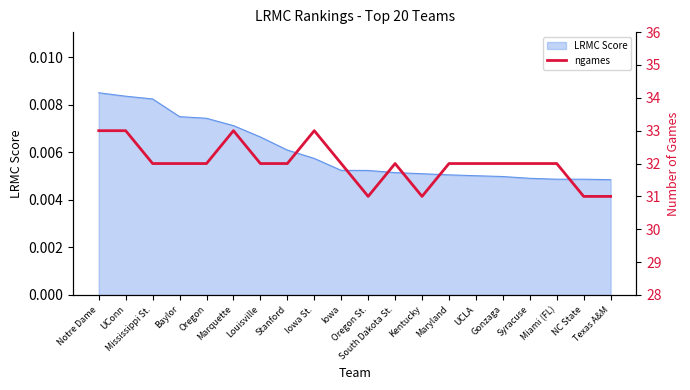

Reading right to left, extract all data points from this chart.

Texas A&M=31	NC State=31	Miami (FL)=32	Syracuse=32	Gonzaga=32	UCLA=32	Maryland=32	Kentucky=31	South Dakota St.=32	Oregon St.=31	Iowa=32	Iowa St.=33	Stanford=32	Louisville=32	Marquette=33	Oregon=32	Baylor=32	Mississippi St.=32	UConn=33	Notre Dame=33